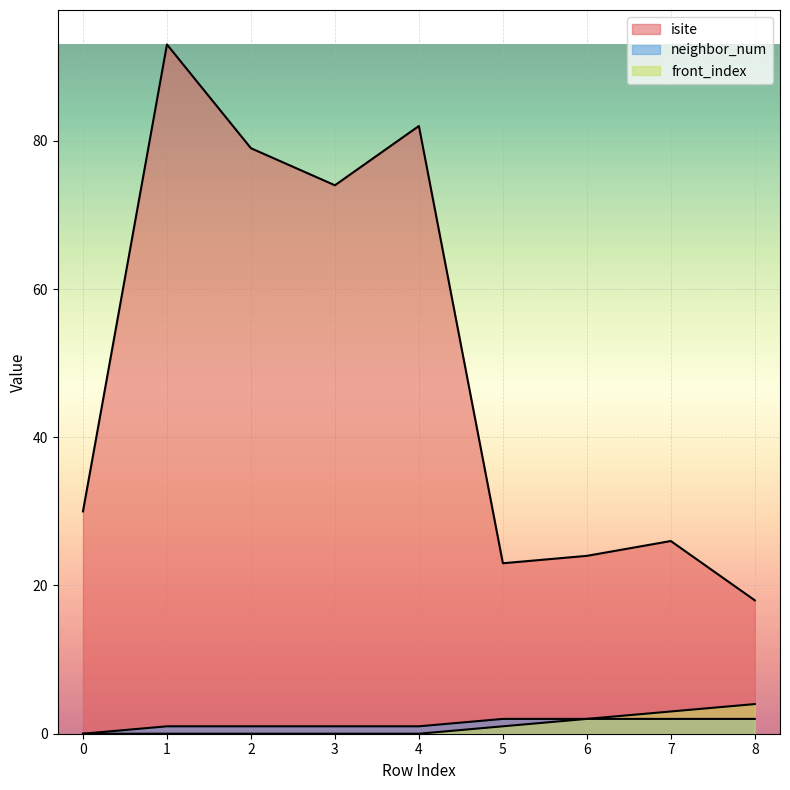

Rank the series by their maximum value, from highest to lowest.

isite, front_index, neighbor_num